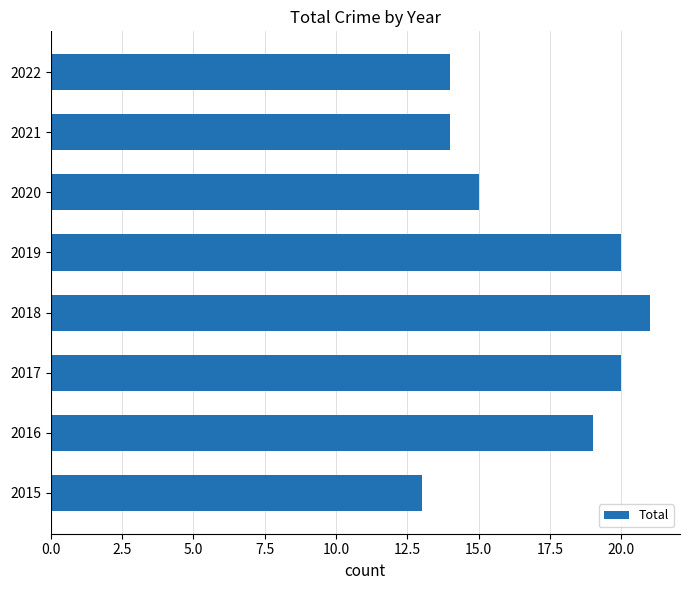

Which label corresponds to the smallest value in the chart?

2015